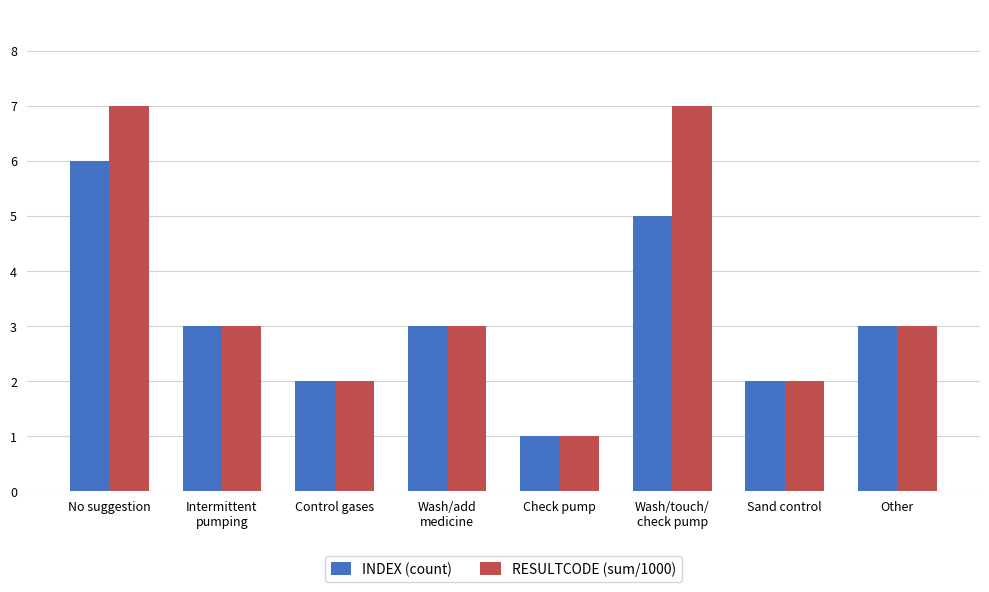

How many categories are shown in the chart?

8